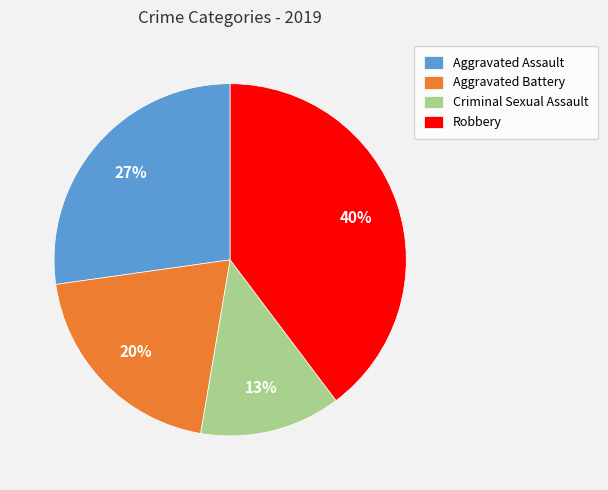

Between Aggravated Battery and Robbery, which is larger?

Robbery